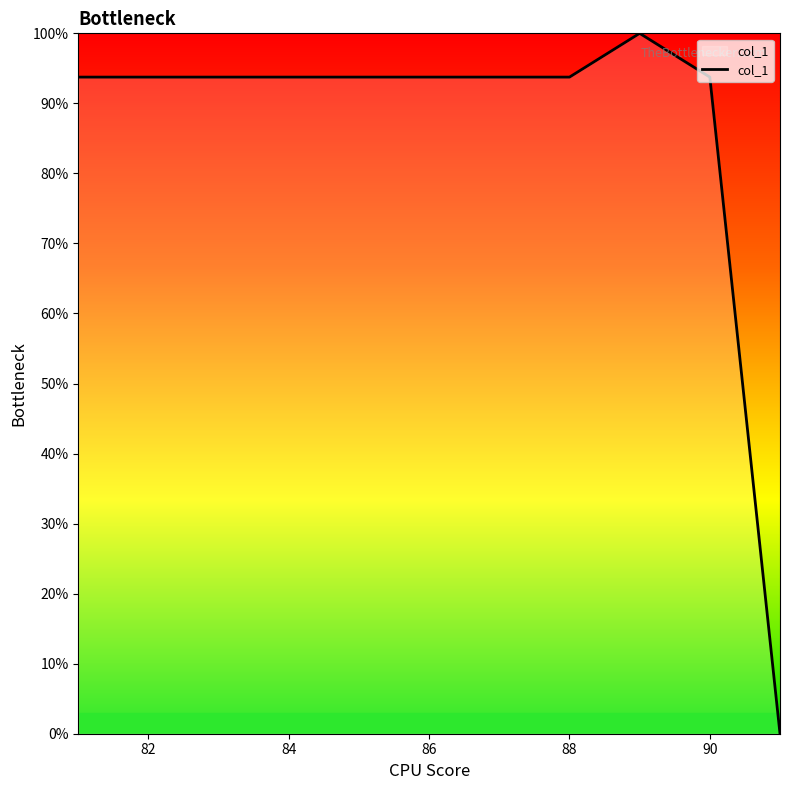

What is the maximum value shown in the chart?

100.0